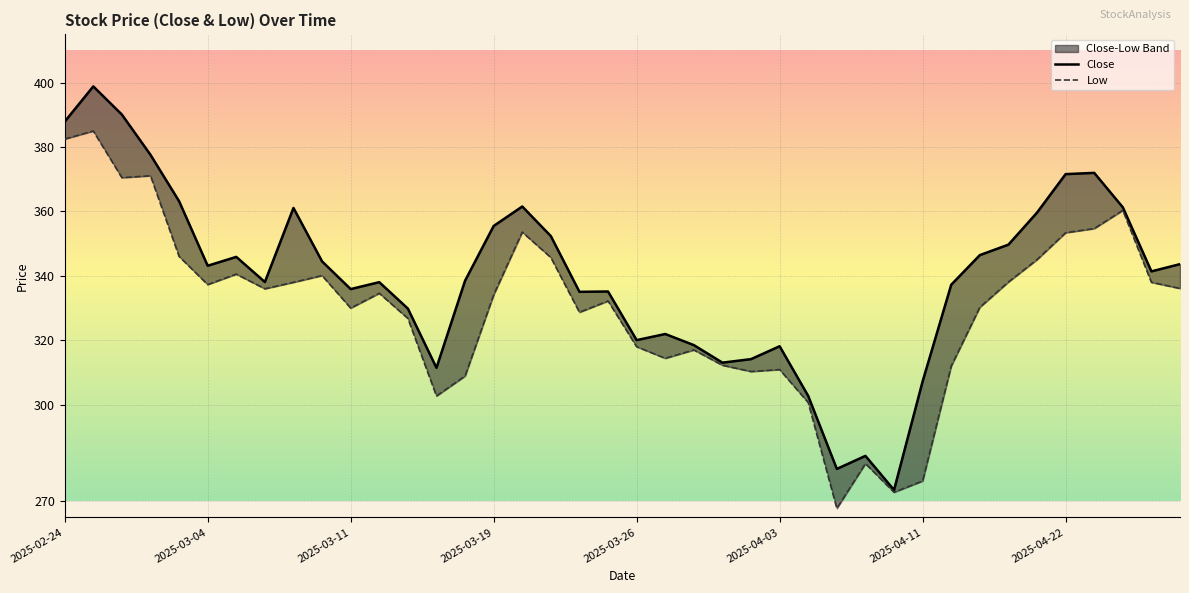

Rank the series at 2025-04-22 from highest to lowest value.

Close, Low